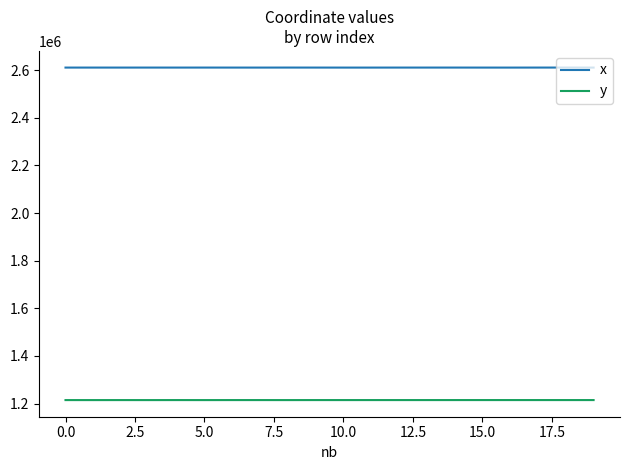

Which series has the largest total across all categories?

x